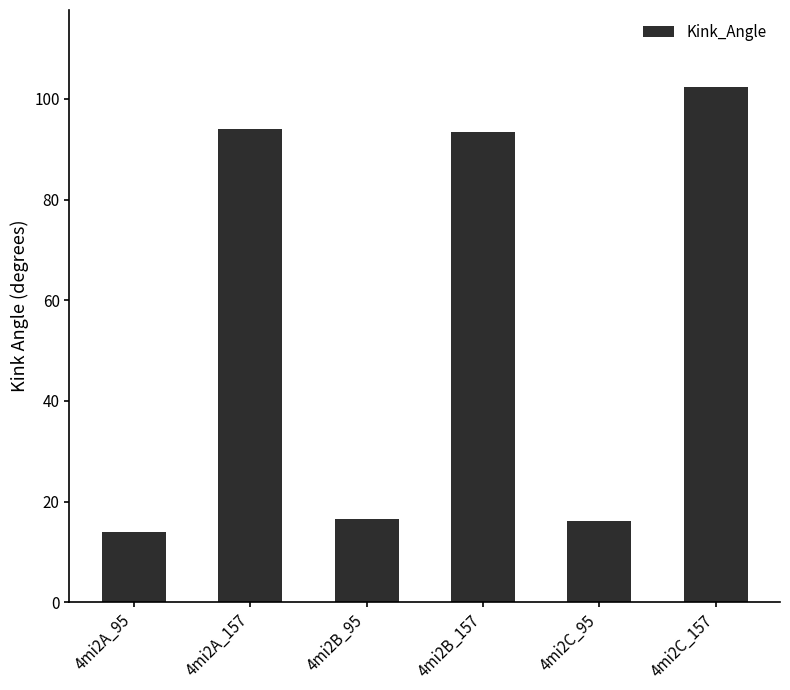

How many bars are there in total?

6